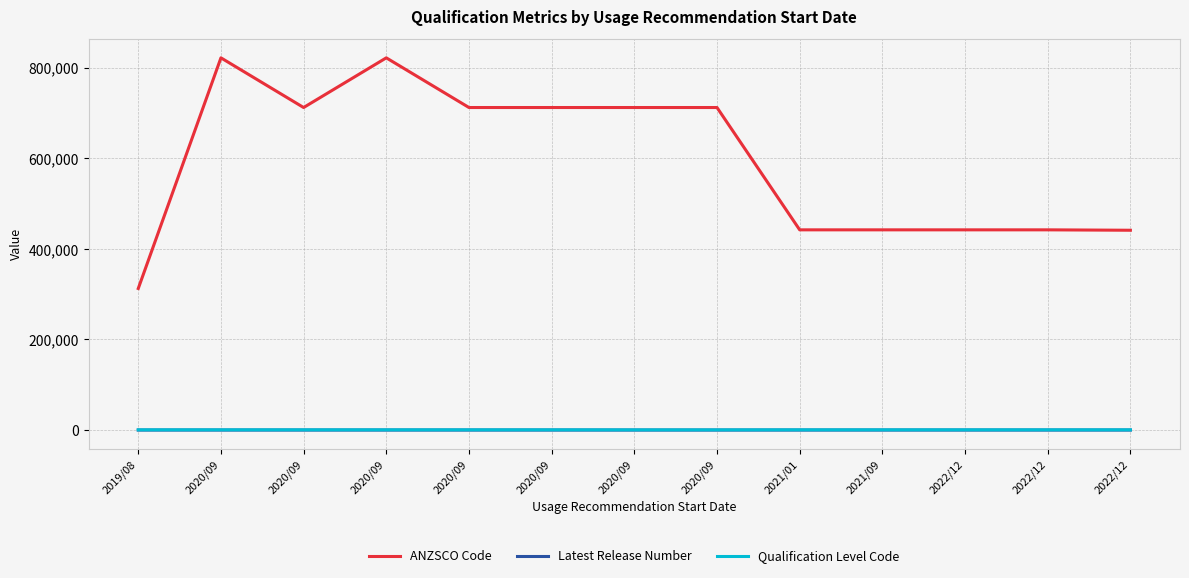

At how many categories does at least one series exceed 611956?

7